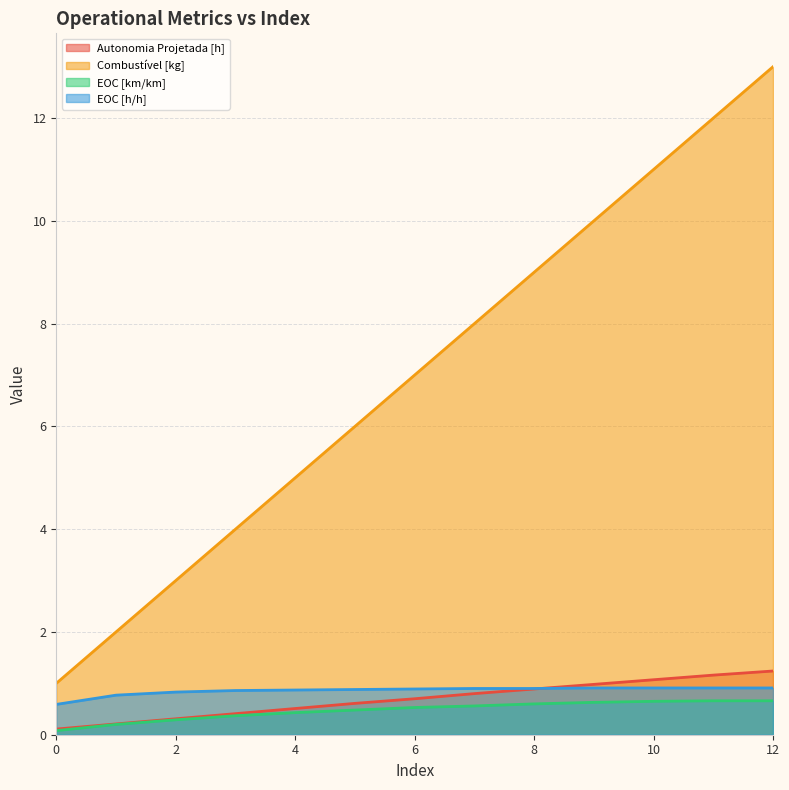

Does the chart have visible grid lines?

Yes